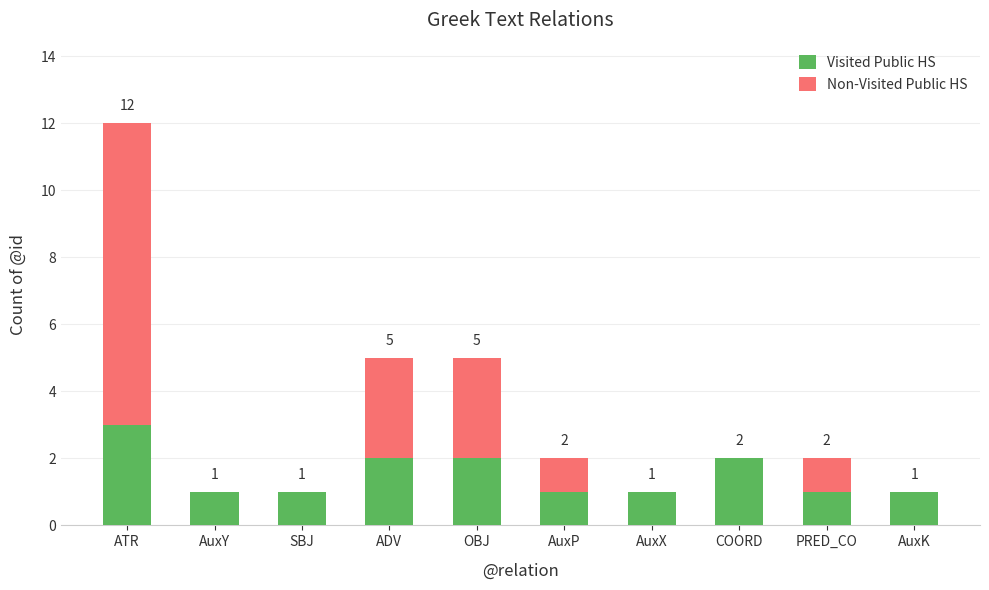

At which label does Visited Public HS reach its peak?

ATR